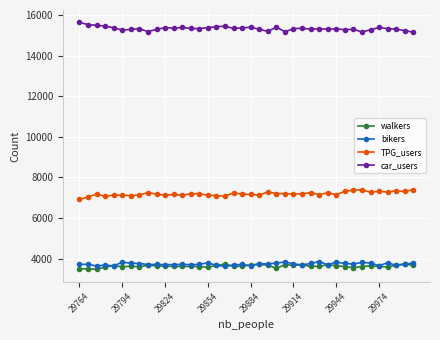

What is the value of the bikers point at the 17th from the left?

3668